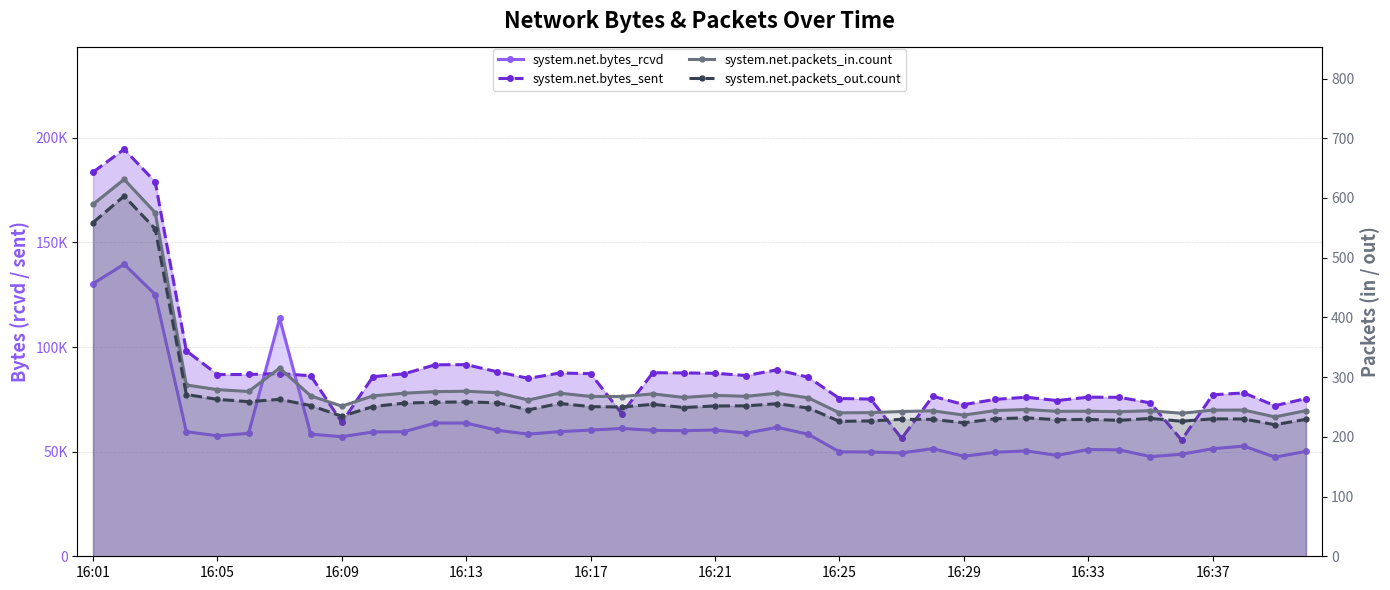

How many data points does each series have?

40